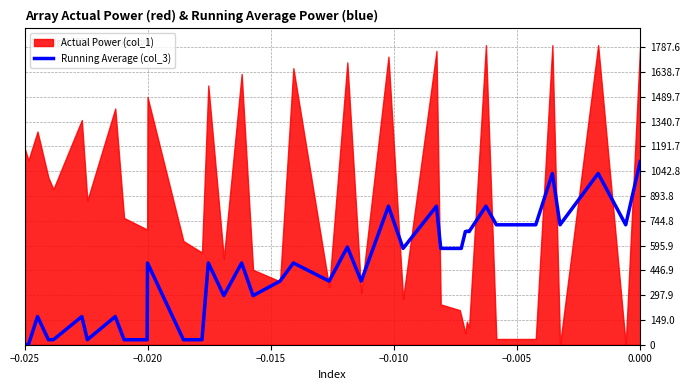

How many data points are less than 491?

17